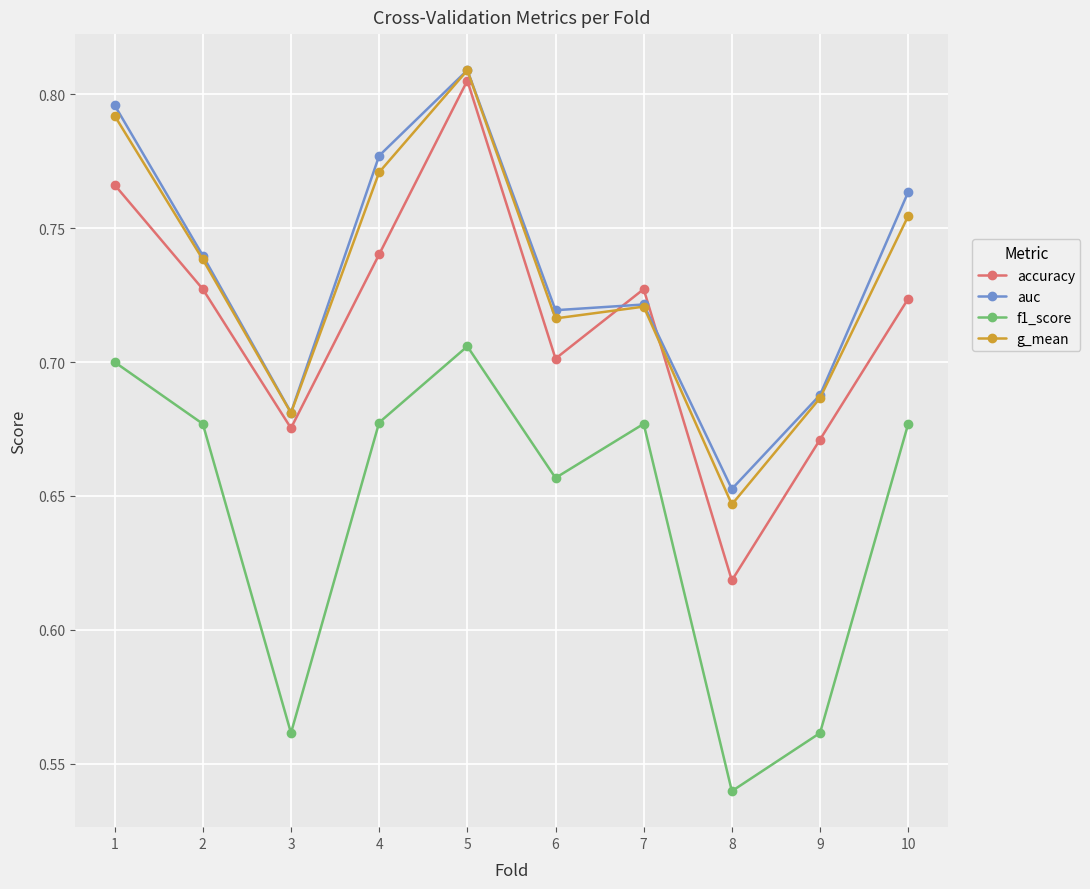

Which label corresponds to the smallest value in the chart?

8